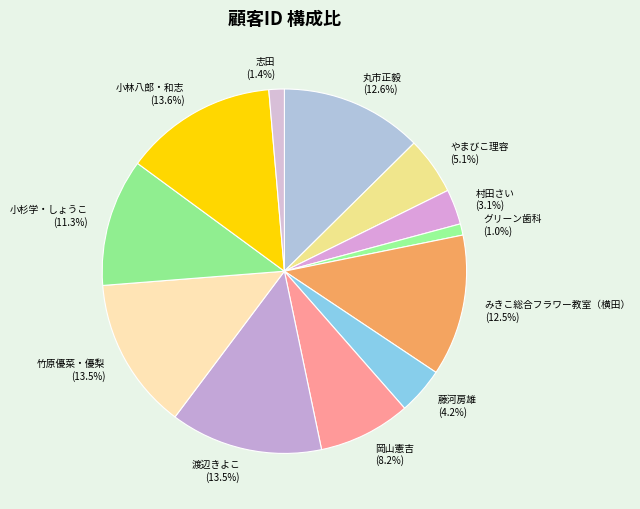

How many slices are in this pie chart?

12